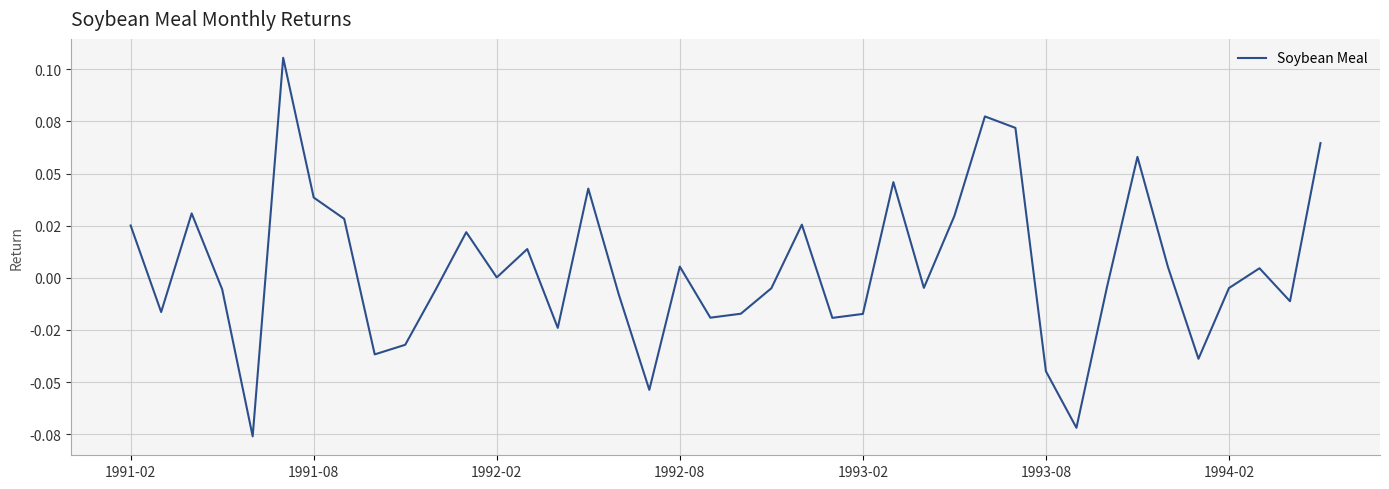

Does the chart have visible grid lines?

Yes